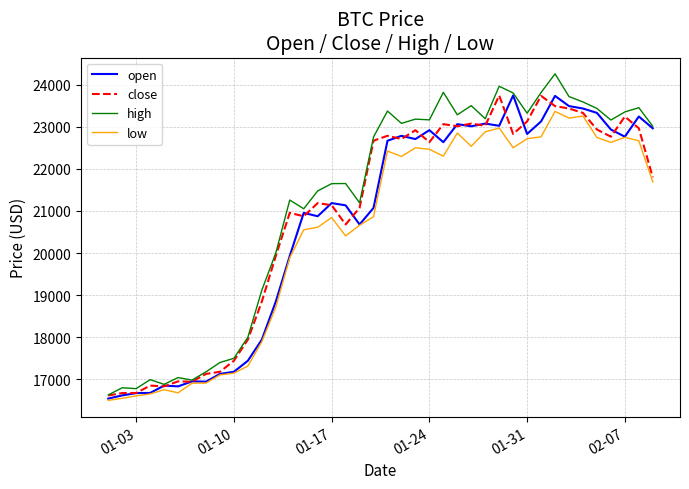

What is the minimum value shown in the chart?

16499.0